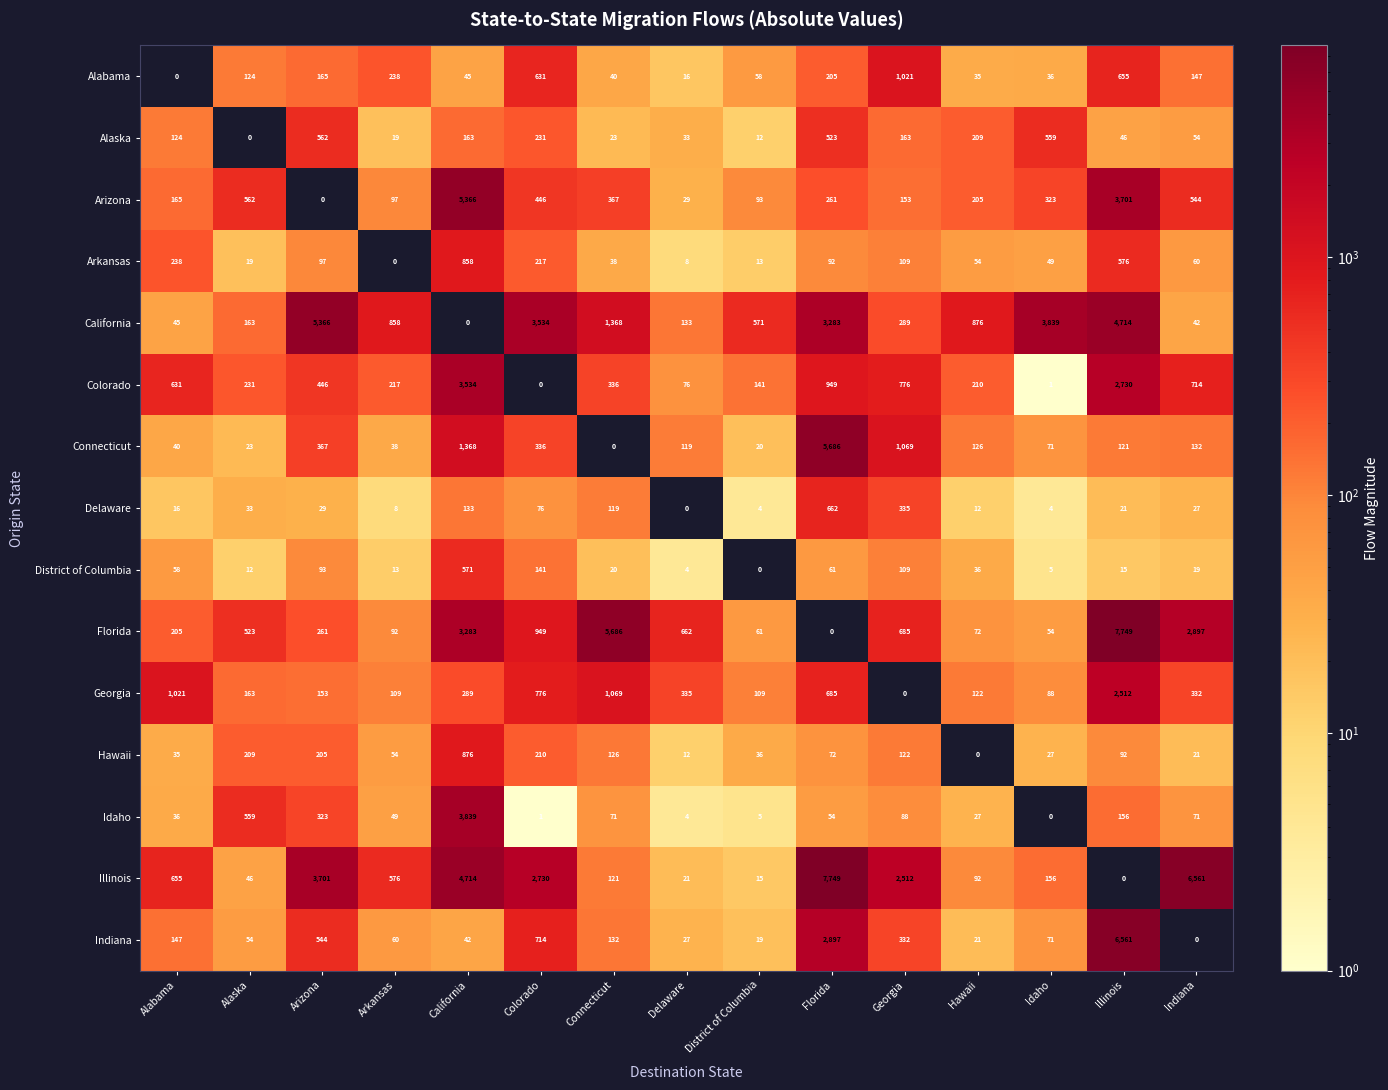

Between Arizona and Delaware, which series saw the biggest shift?

California